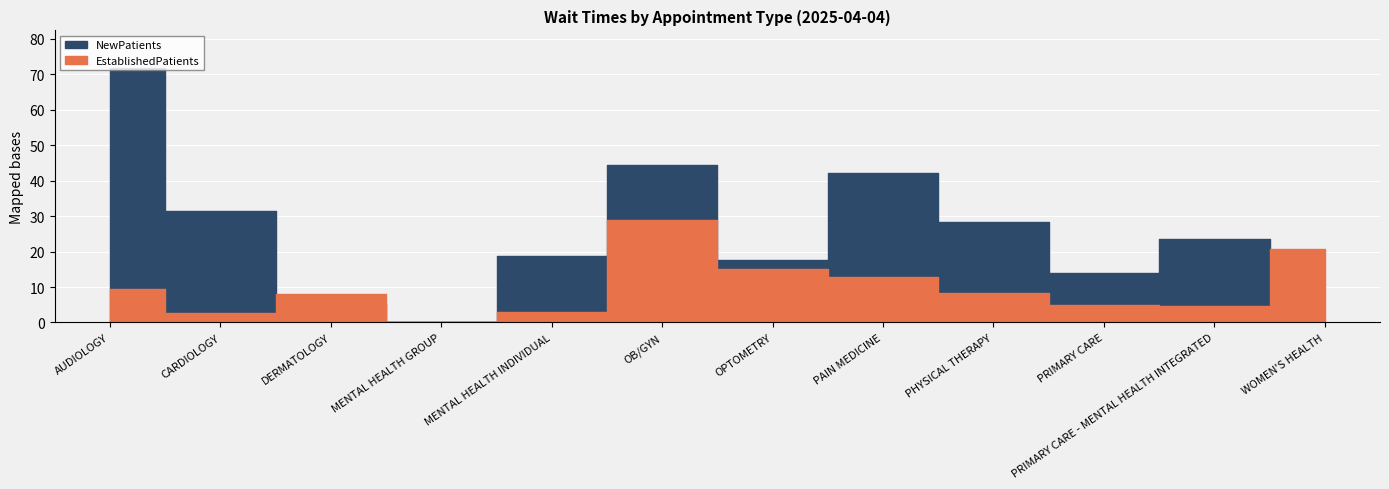

Reading left to right, extract all data points from this chart.

EstablishedPatients: 9.4	2.7	7.9	0.0	3.0	29.0	15.1	12.9	8.2	4.8	4.7	20.6
NewPatients: 71.6	31.3	5.3	0.0	18.7	44.5	17.6	42.1	28.3	13.9	23.5	0.0